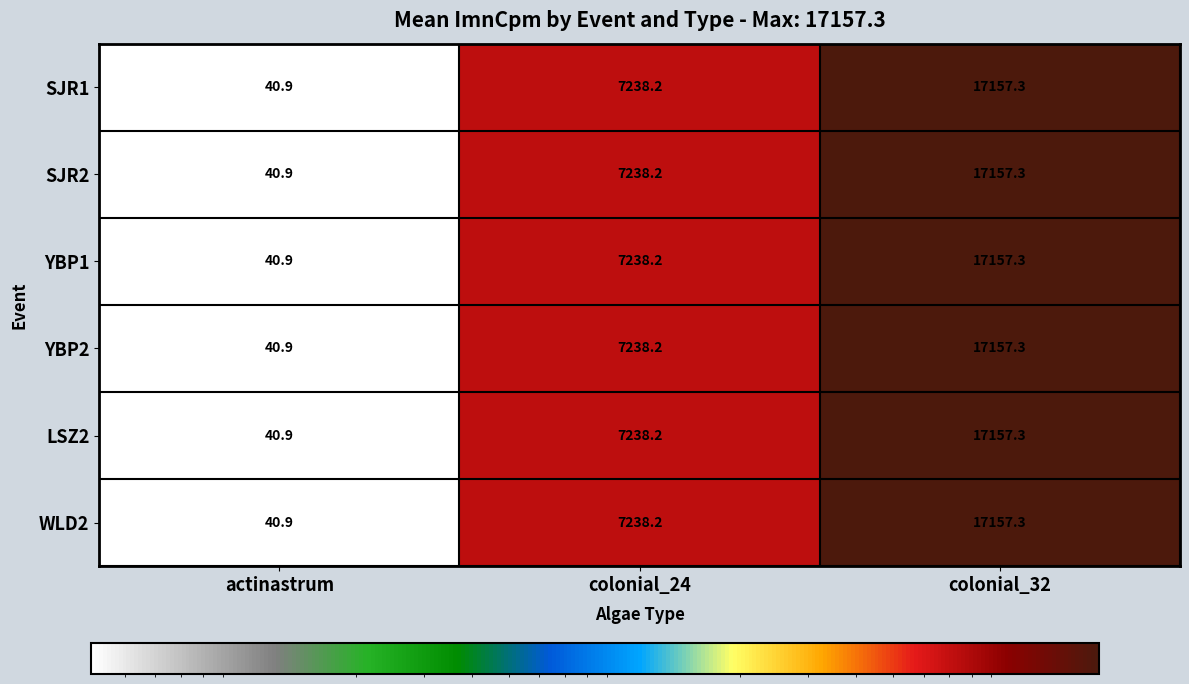

The value of WLD2 at colonial_32 is 17157.3. True or false?

True